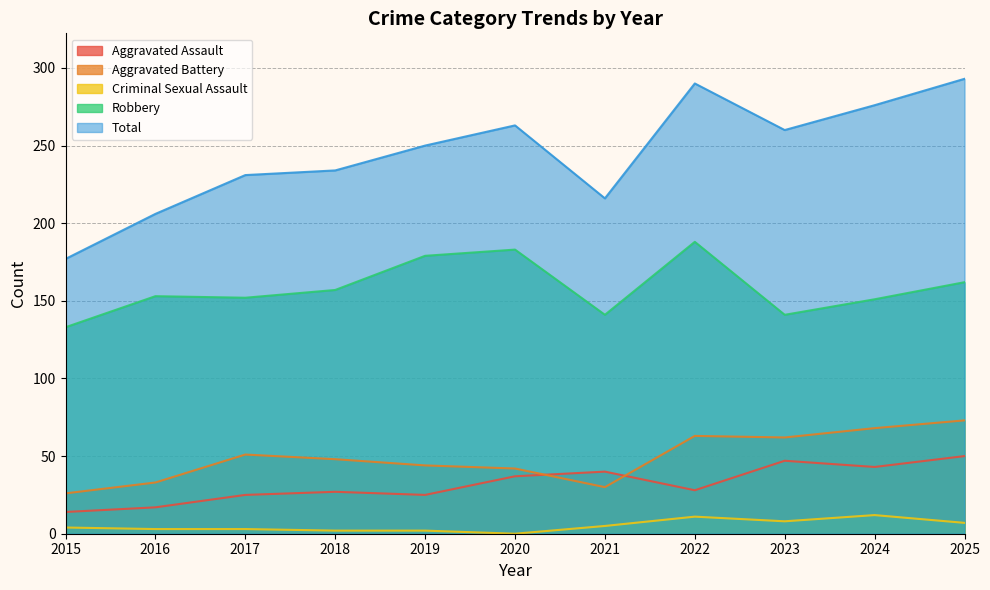

Where is the first local minimum for Robbery?

2017